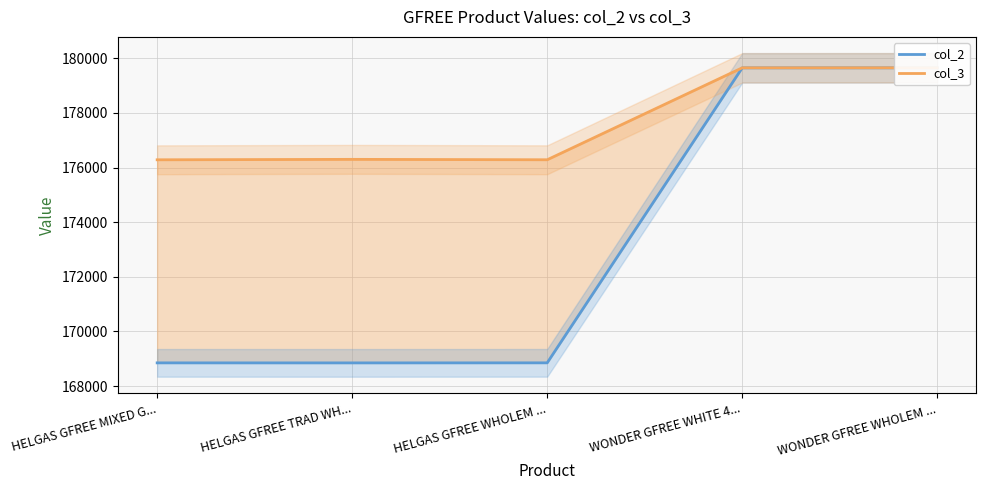

What is the greatest value displayed?

179652